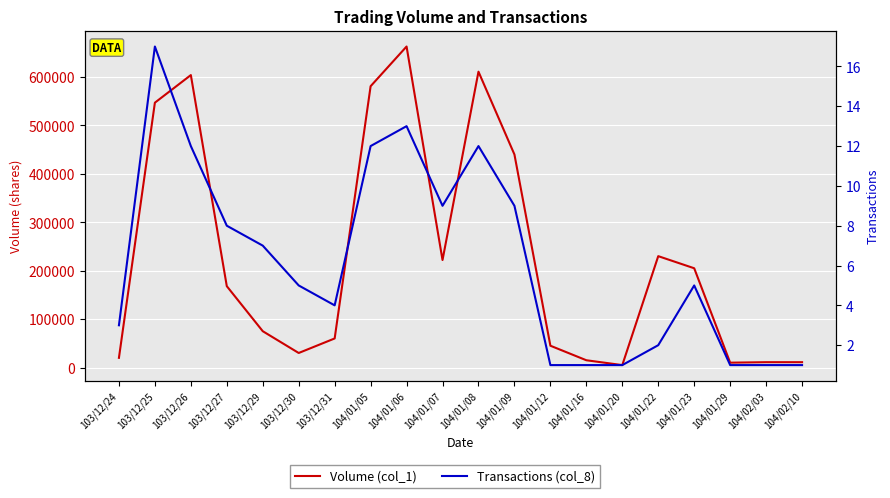

Rank the series at 104/01/05 from highest to lowest value.

Volume (col_1), Transactions (col_8)